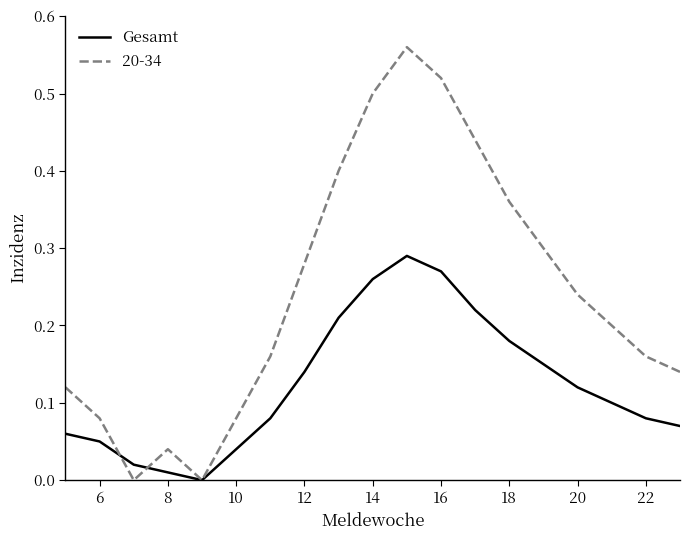

Rank the series by their average value, from highest to lowest.

20-34, Gesamt